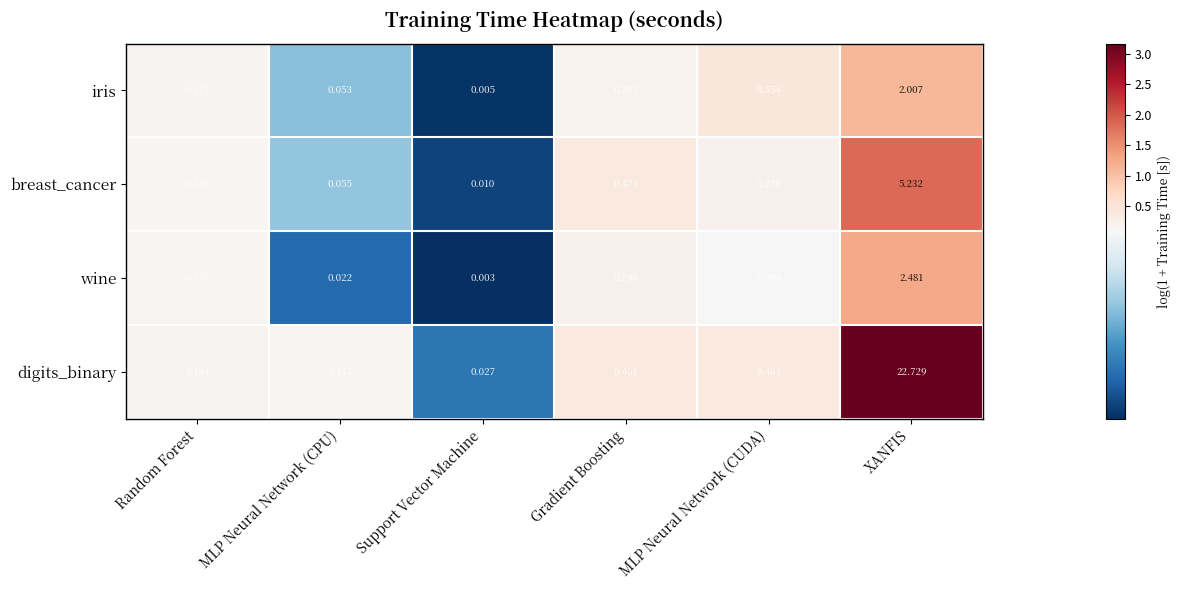

Which series has the largest range (max minus min)?

digits_binary